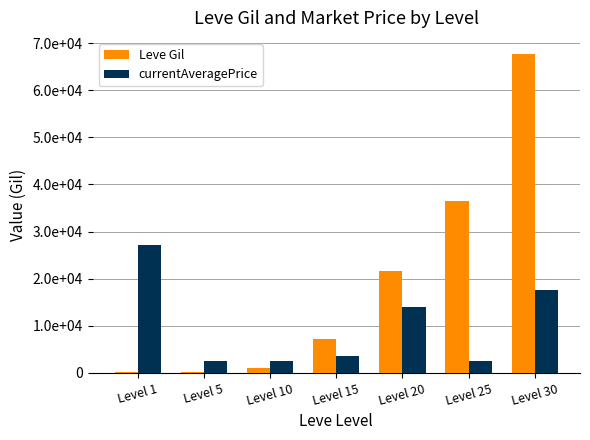

What is the value of the Leve Gil bar at the 4th from the left?

7170